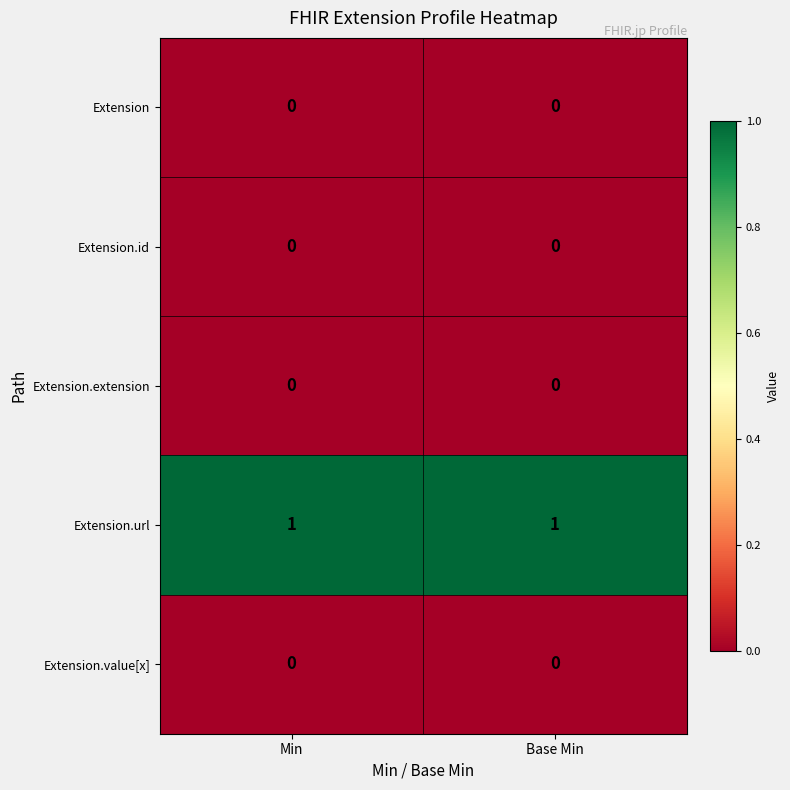

True or false: Extension.url has a value of 1 at Base Min.

True